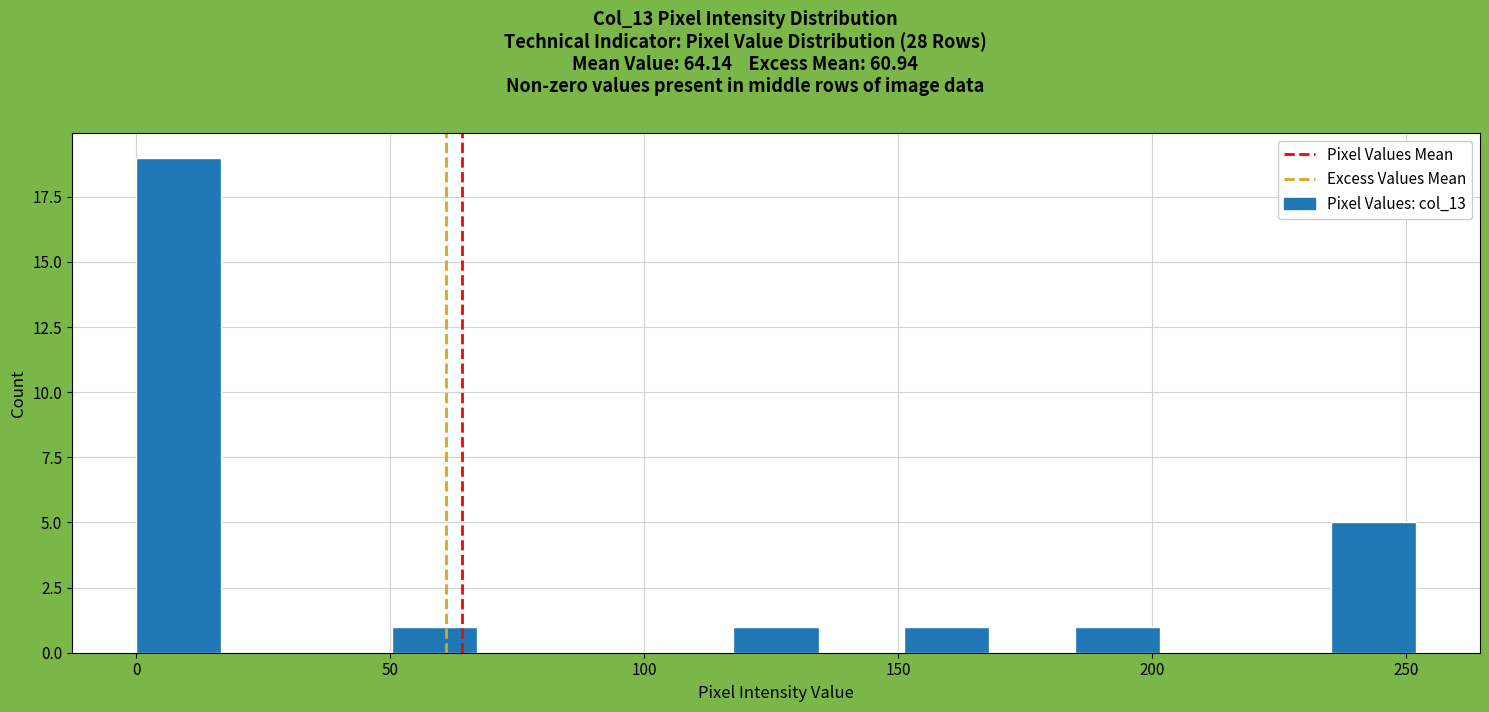

Around what value on the x-axis is the tallest bar? Give the approximate position of its centre, as read against the axis.

10